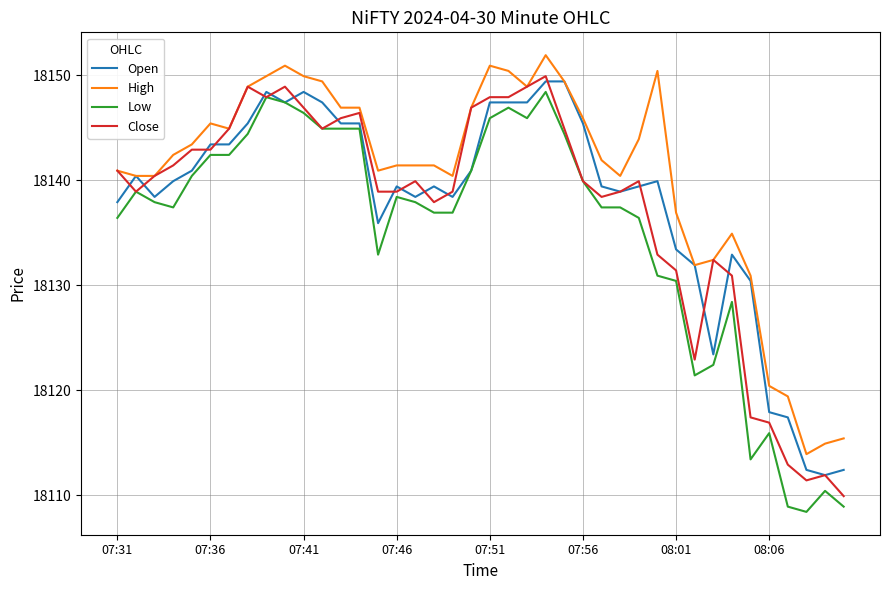

Which series has the largest total across all categories?

High